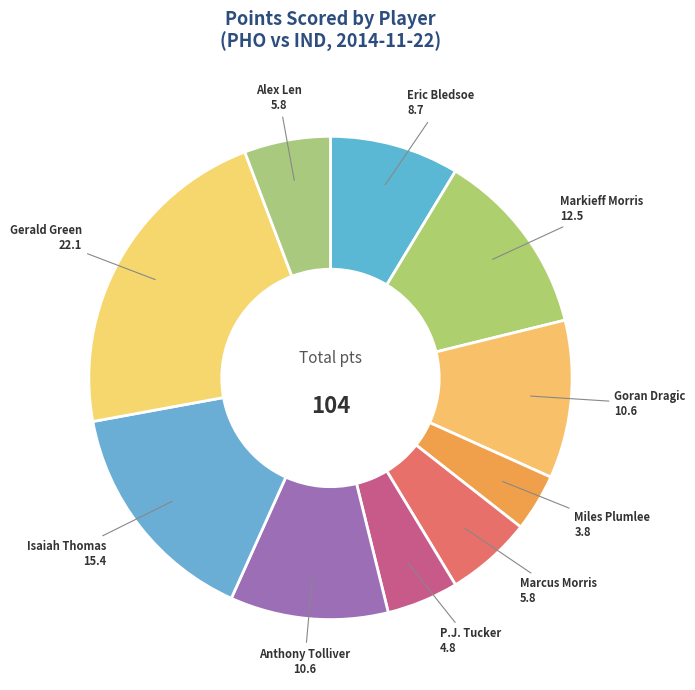

The Goran Dragic slice represents 1% of the pie. True or false?

False